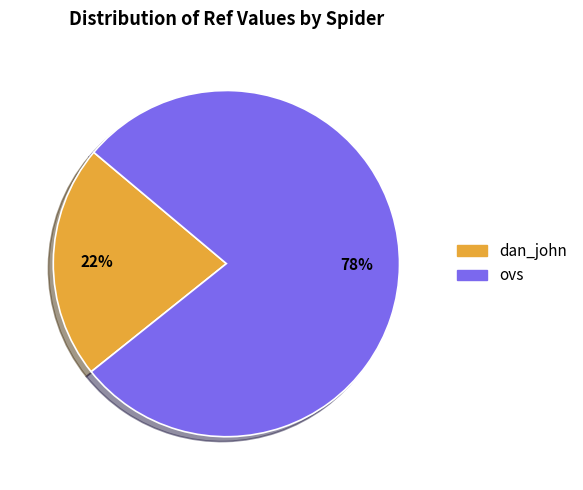

To the nearest percent, what percentage of the pie is ovs?

78%